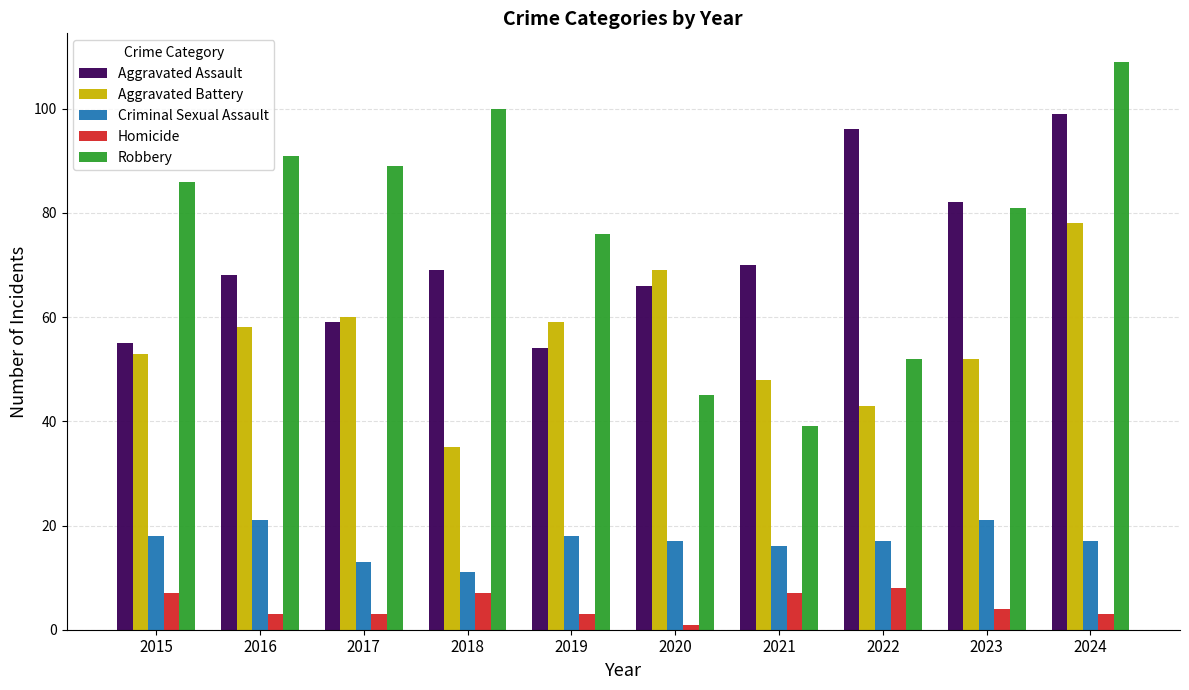

What is the value of the Homicide bar at the 1st from the left?

7